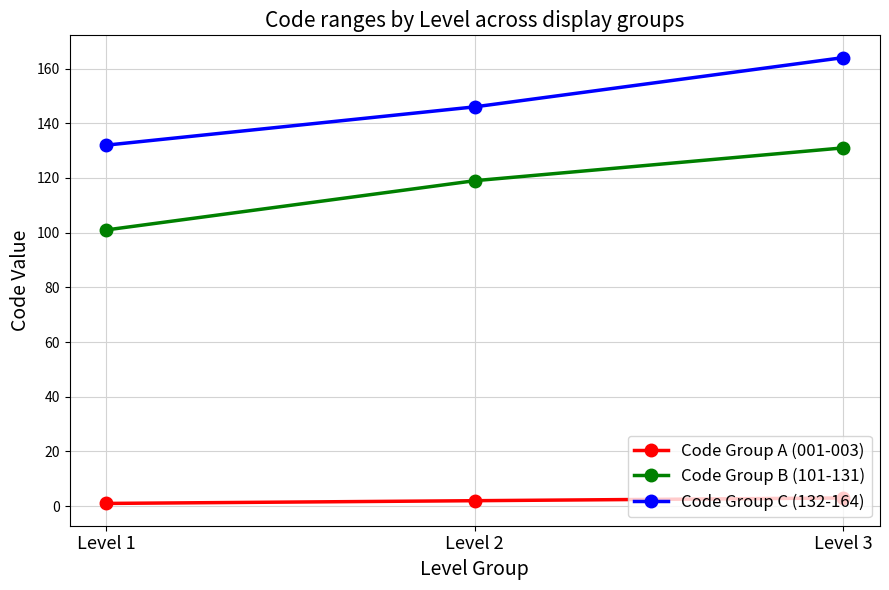

Reading left to right, list all the values displayed in this chart.

Code Group A (001-003): 1	2	3
Code Group B (101-131): 101	119	131
Code Group C (132-164): 132	146	164